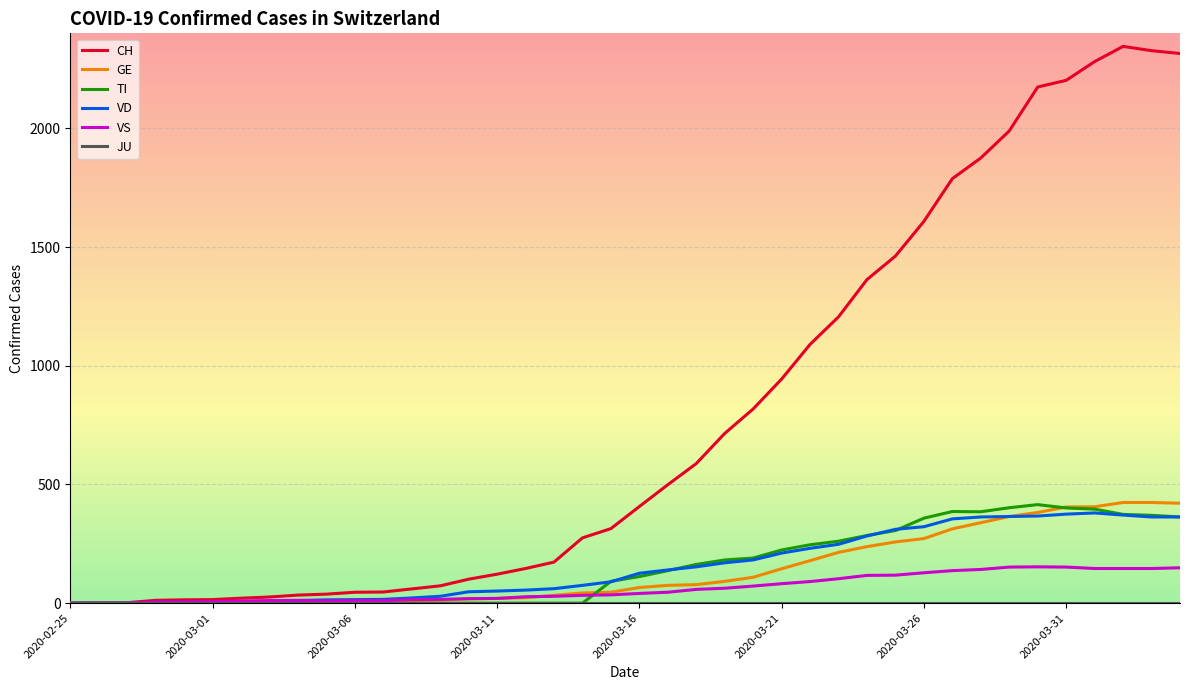

Which series has the largest range (max minus min)?

CH